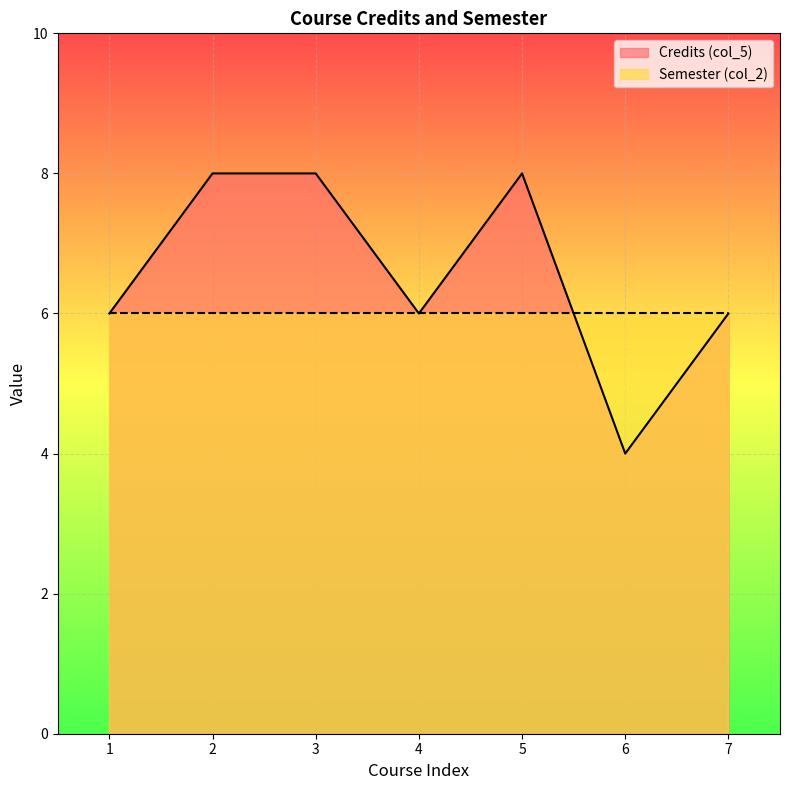

How many values are between 6 and 8?

6